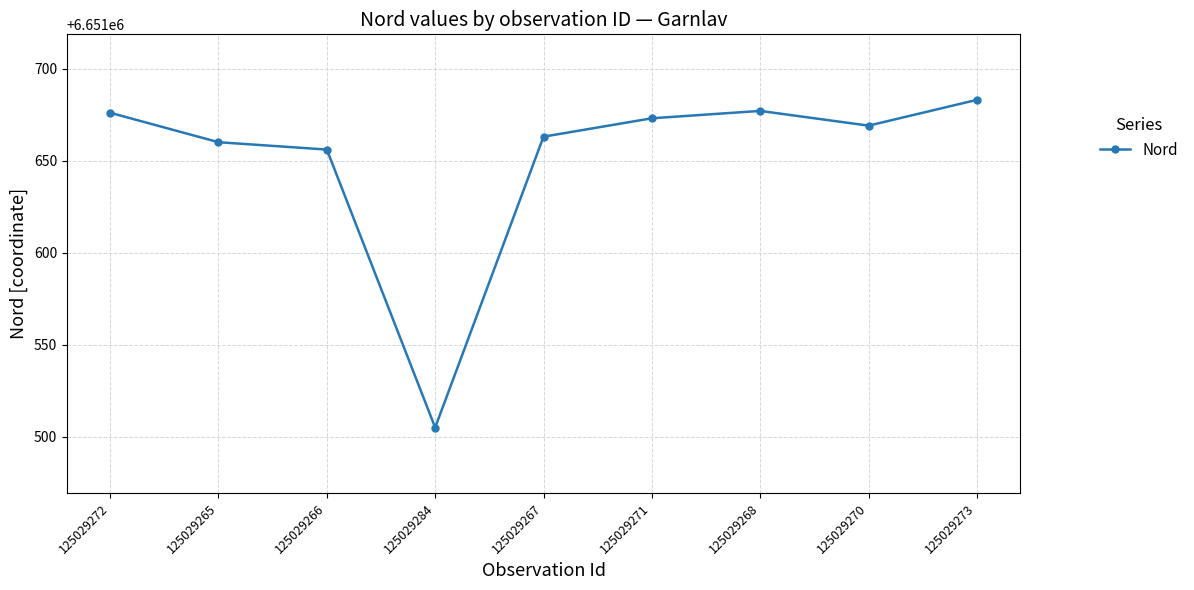

True or false: there are more than 2 points higher than both neighbors.

False